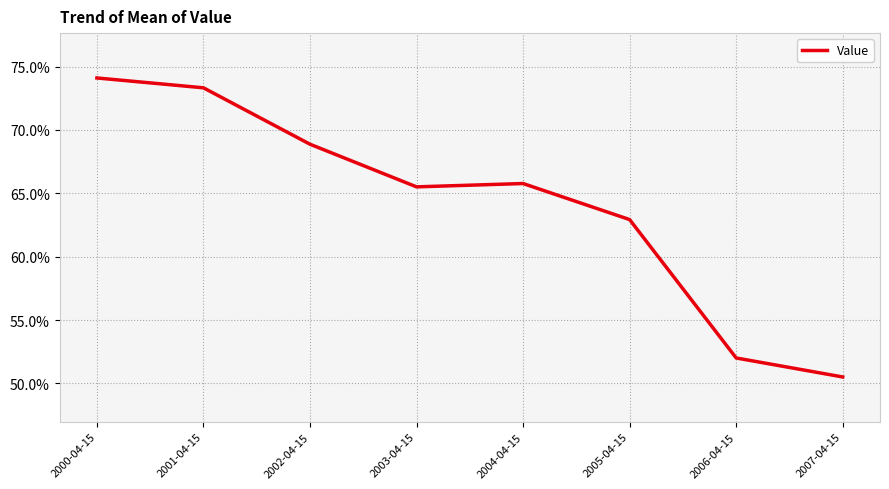

What value does the data have at 2004-04-15?

0.7